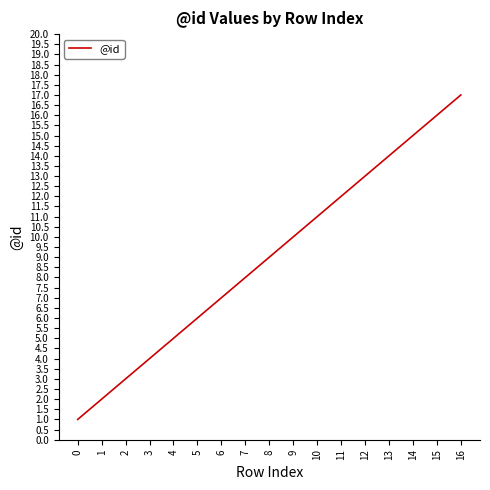

Count the number of data series in this chart.

1